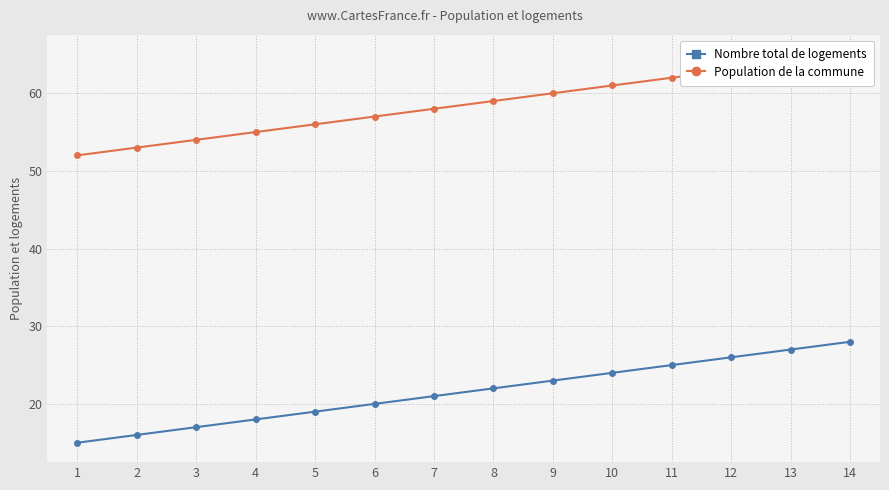

True or false: Nombre total de logements and Population de la commune cross at least once.

False